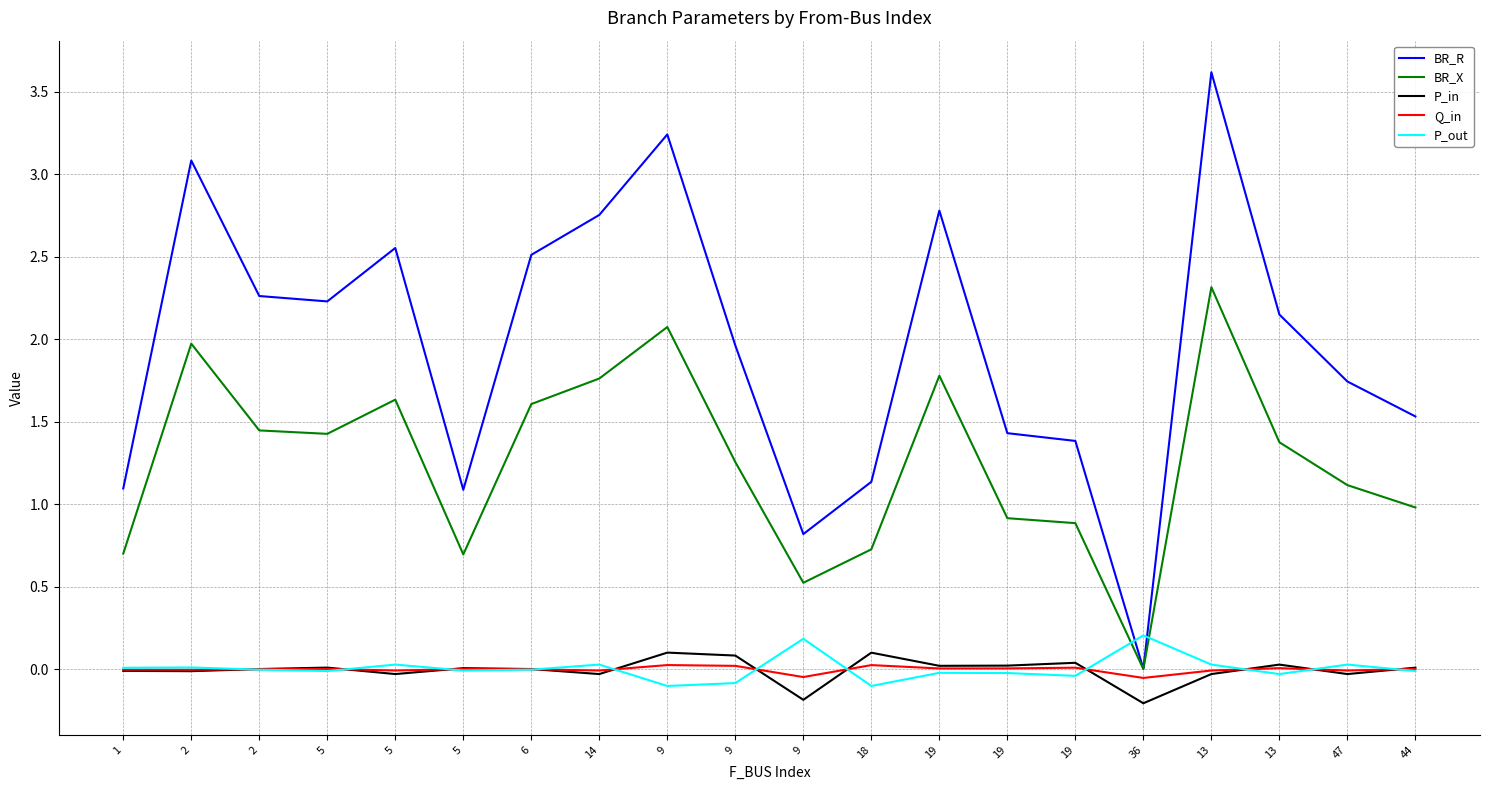

How many interior local valleys does the BR_R series have?

4